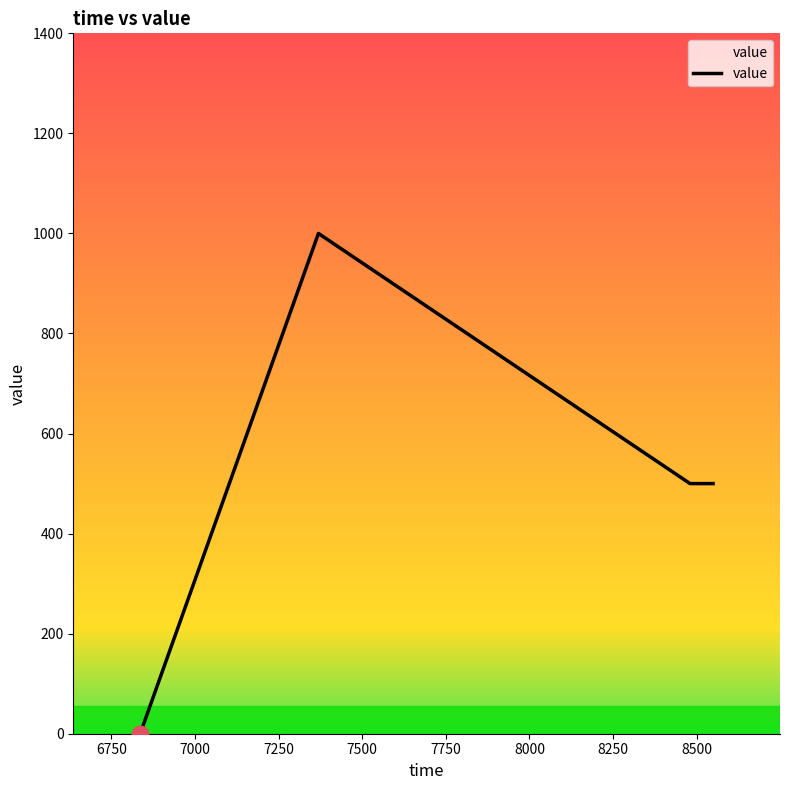

What is the difference between the second highest and minimum values?

500